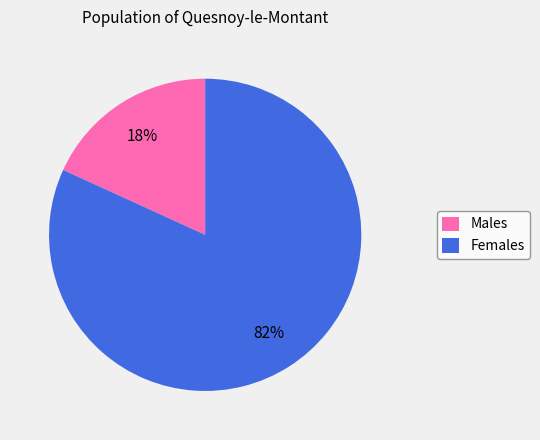

The Females slice represents 82% of the pie. True or false?

True